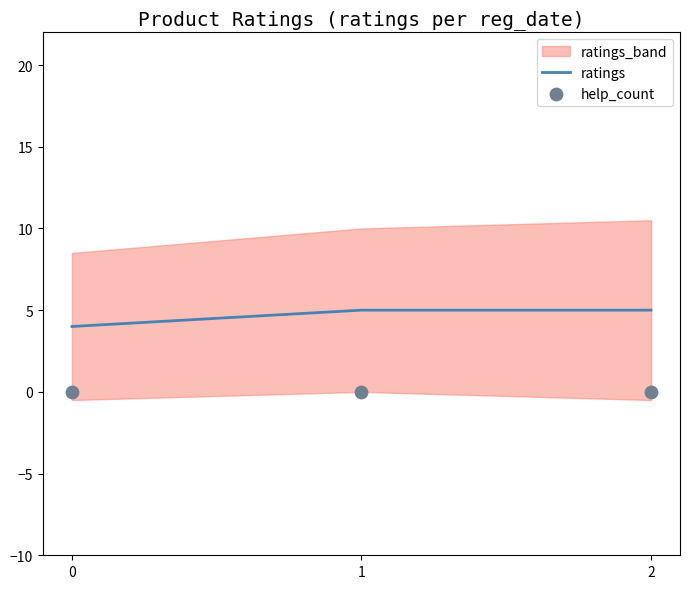

At which category is the sum across all series the highest?

1